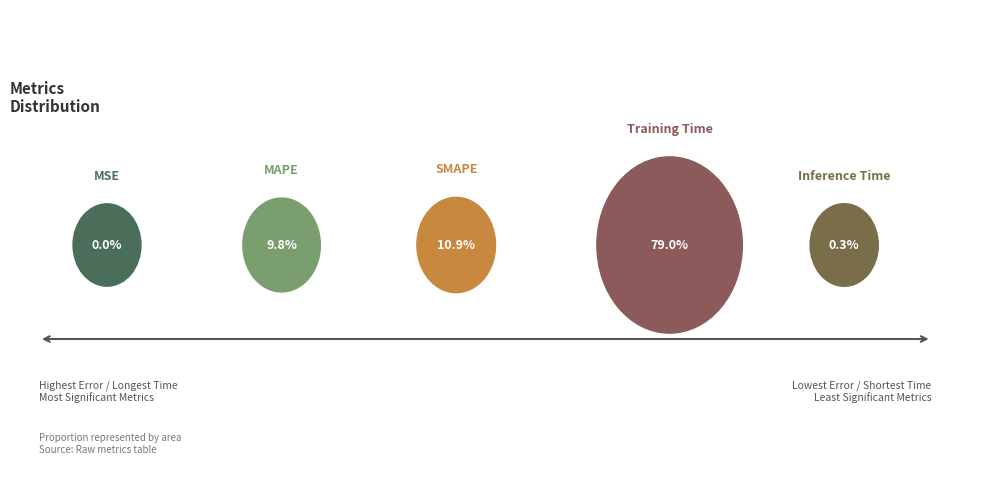

To the nearest percent, what portion does MAPE represent?

10%